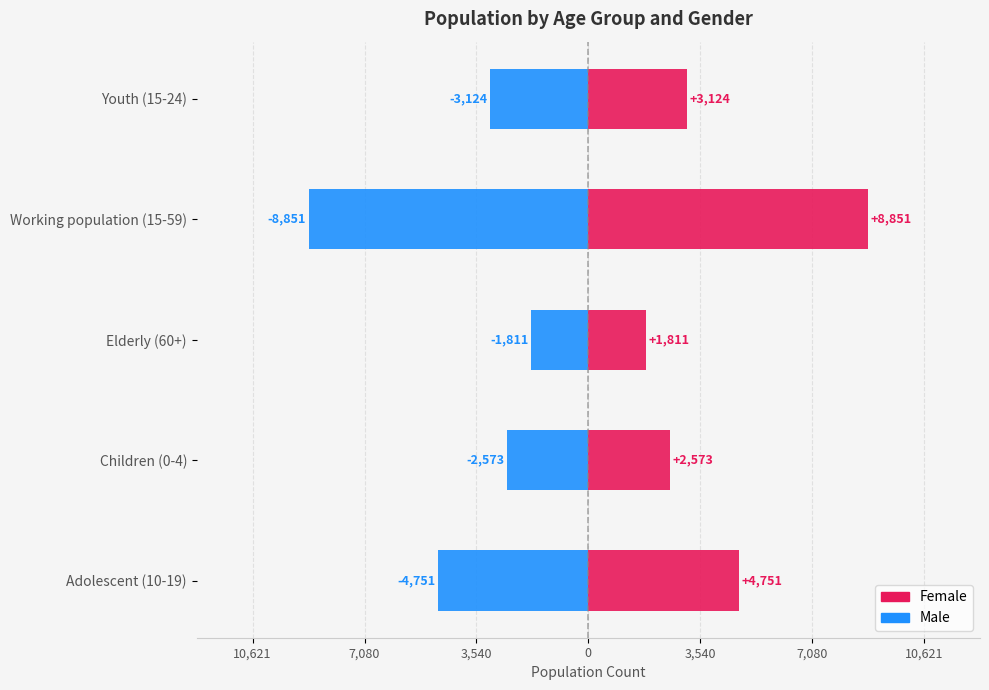

What is the maximum value shown in the chart?

8851